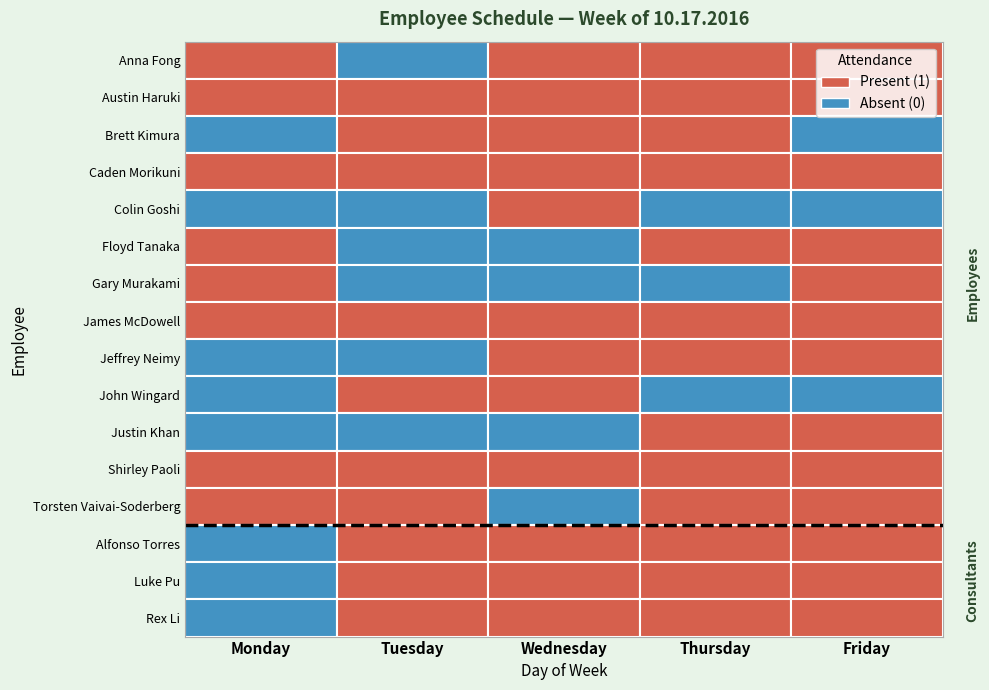

Is the value of Justin Khan at 4 greater than the value of Shirley Paoli at 0?

No